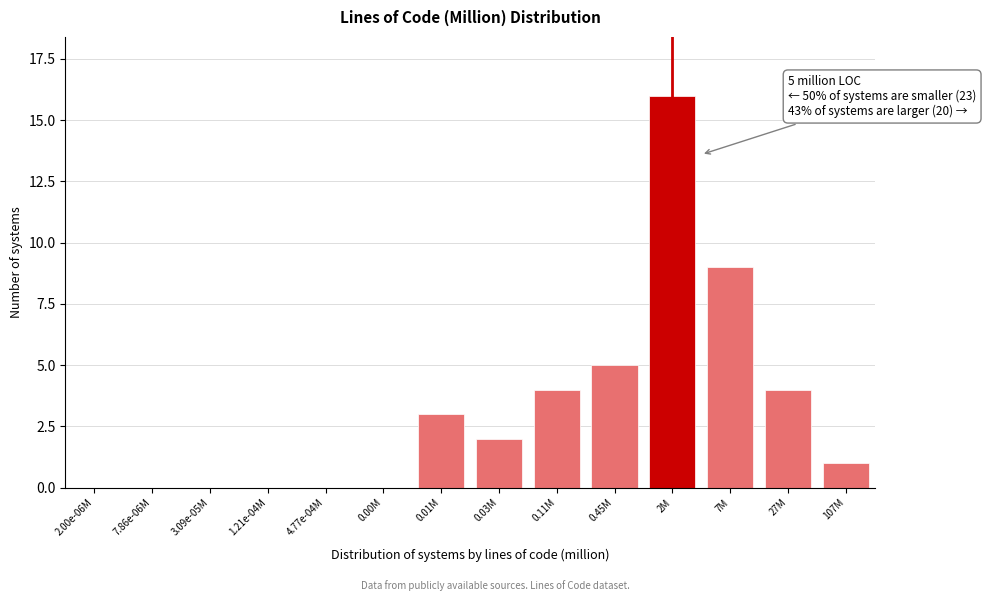

Reading left to right, extract all data points from this chart.

2.00e-06M=0	7.86e-06M=0	3.09e-05M=0	1.21e-04M=0	4.77e-04M=0	0.00M=0	0.01M=3	0.03M=2	0.11M=4	0.45M=5	2M=16	7M=9	27M=4	107M=1